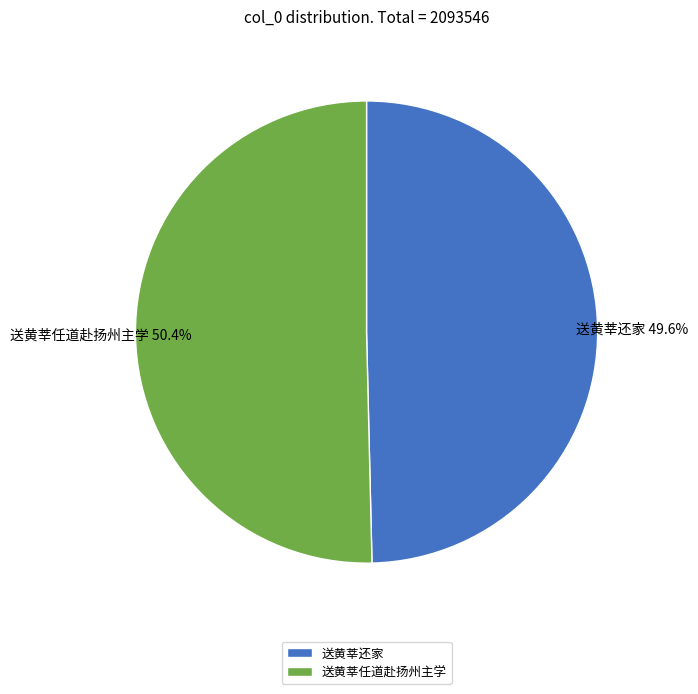

To the nearest percent, what portion does 送黄莘任道赴扬州主学 represent?

50%